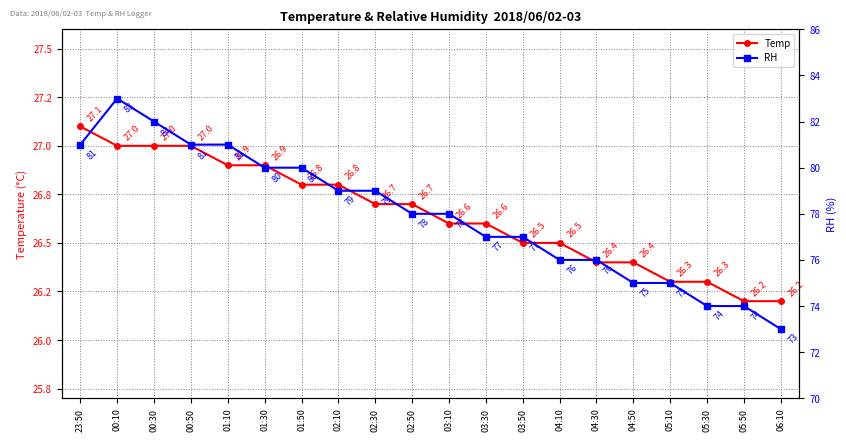

Where does the RH series first go above 78?

23:50